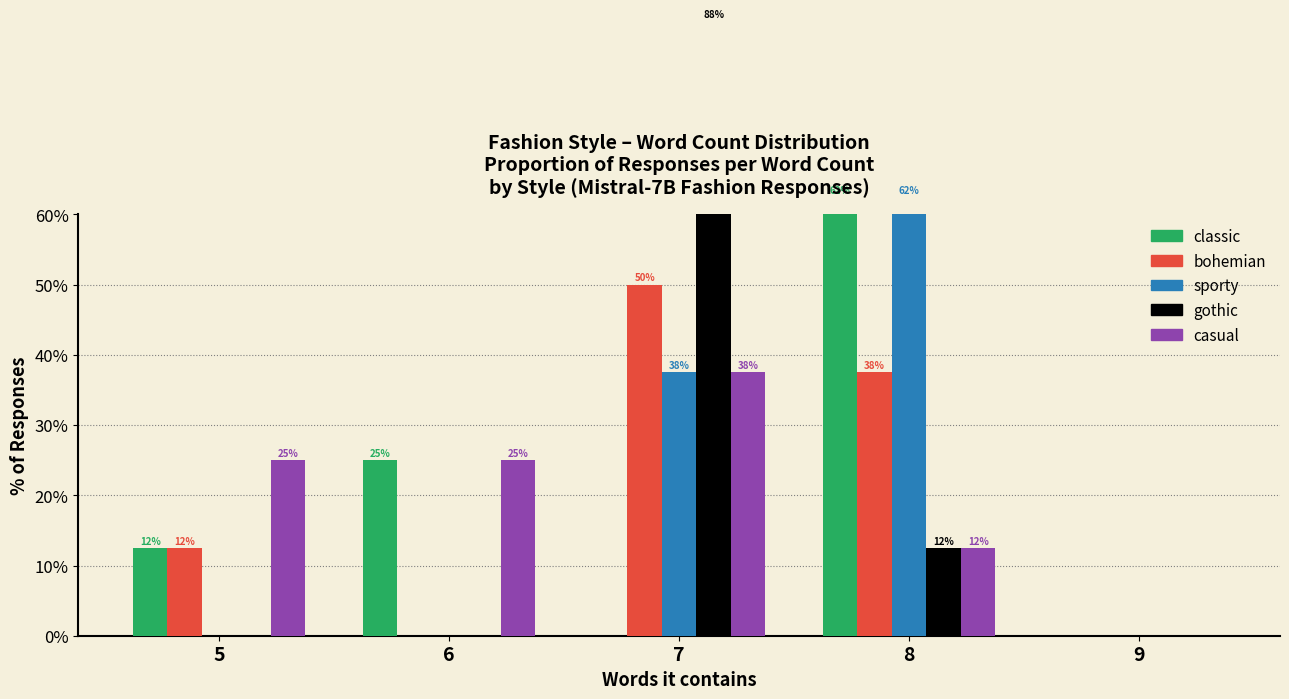

At which label is bohemian closest to 25?

5